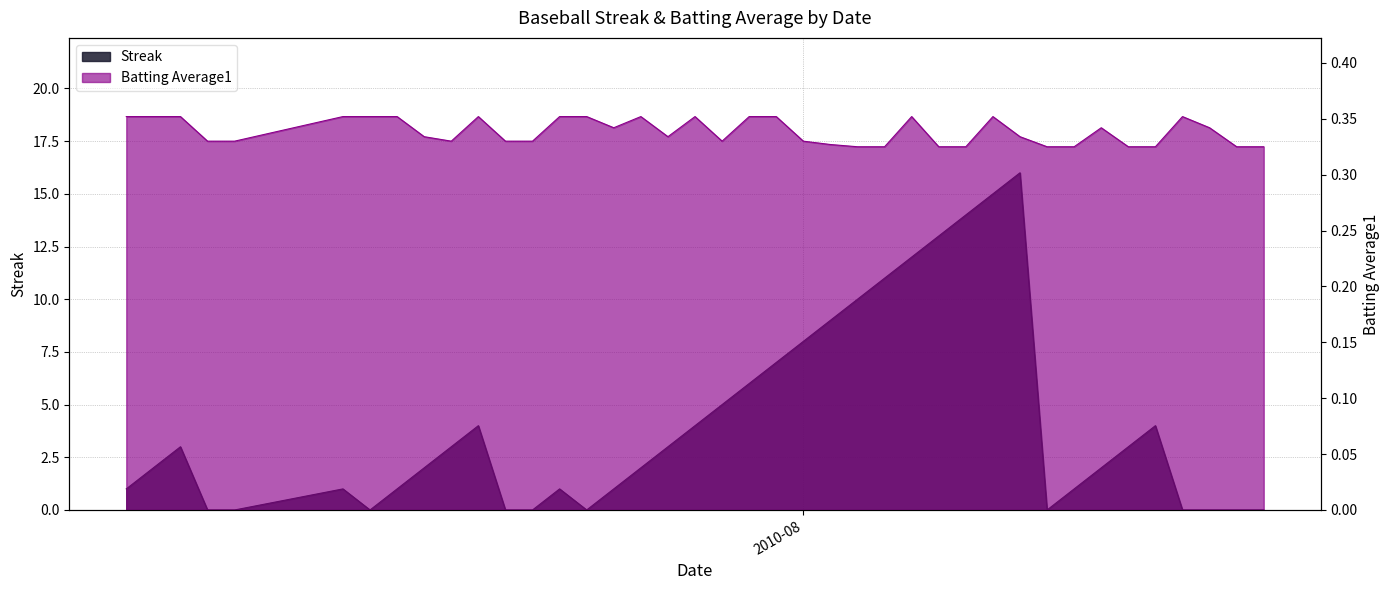

After their last crossing, which series has the higher values: Streak or Batting Average1?

Batting Average1